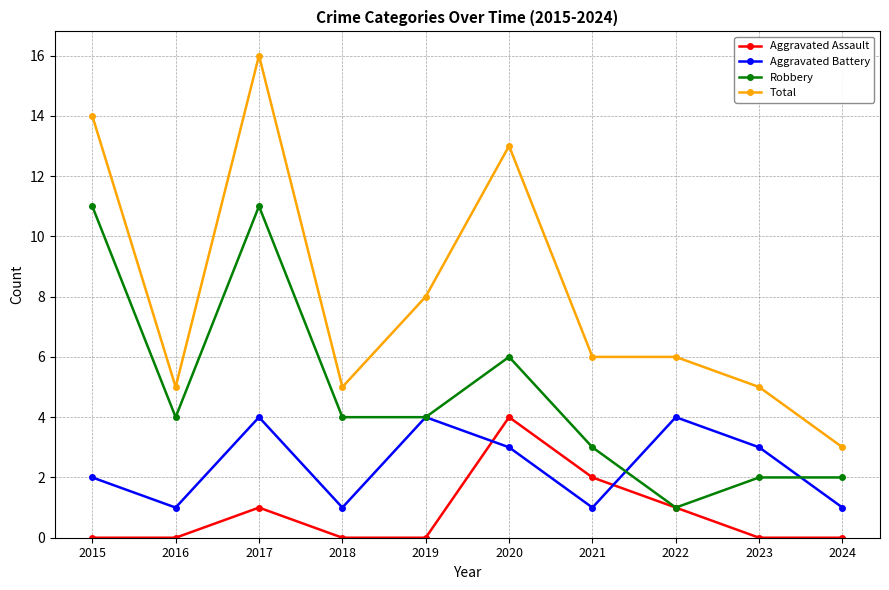

What is the difference between the Aggravated Assault values at 2016 and 2022?

1